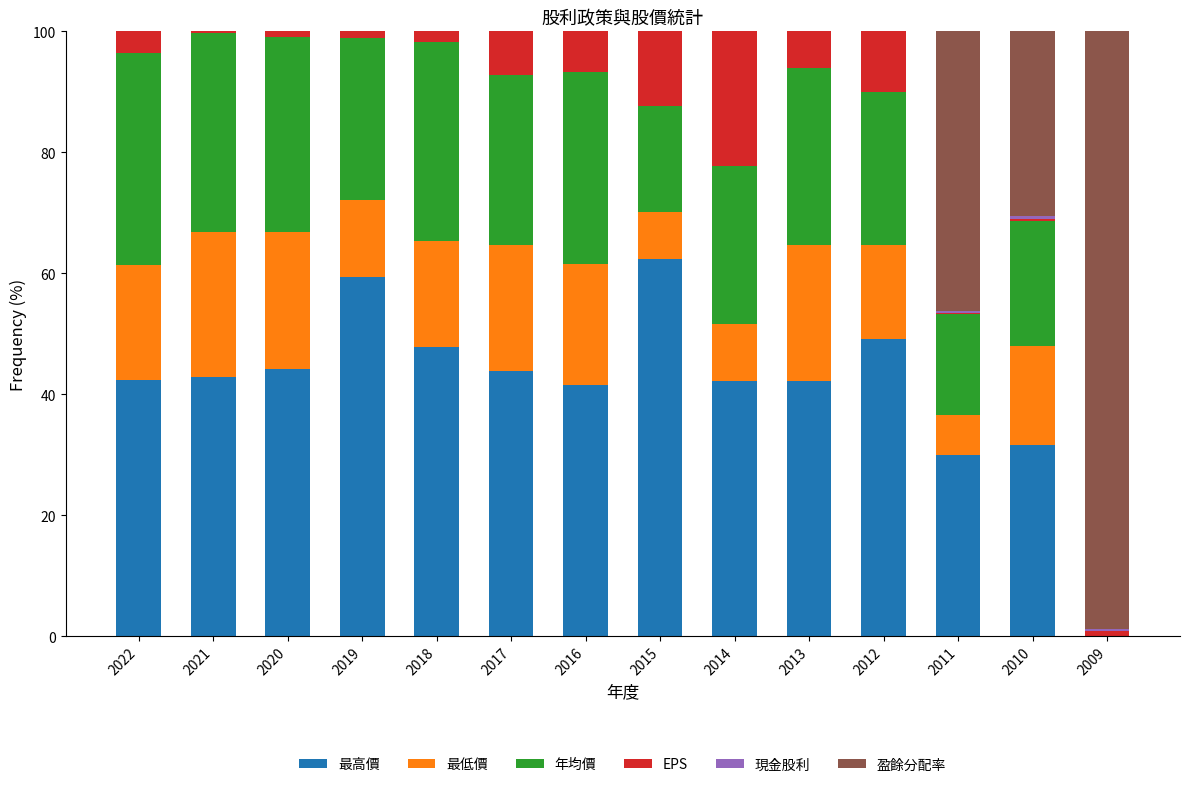

Are the bars horizontal?

No